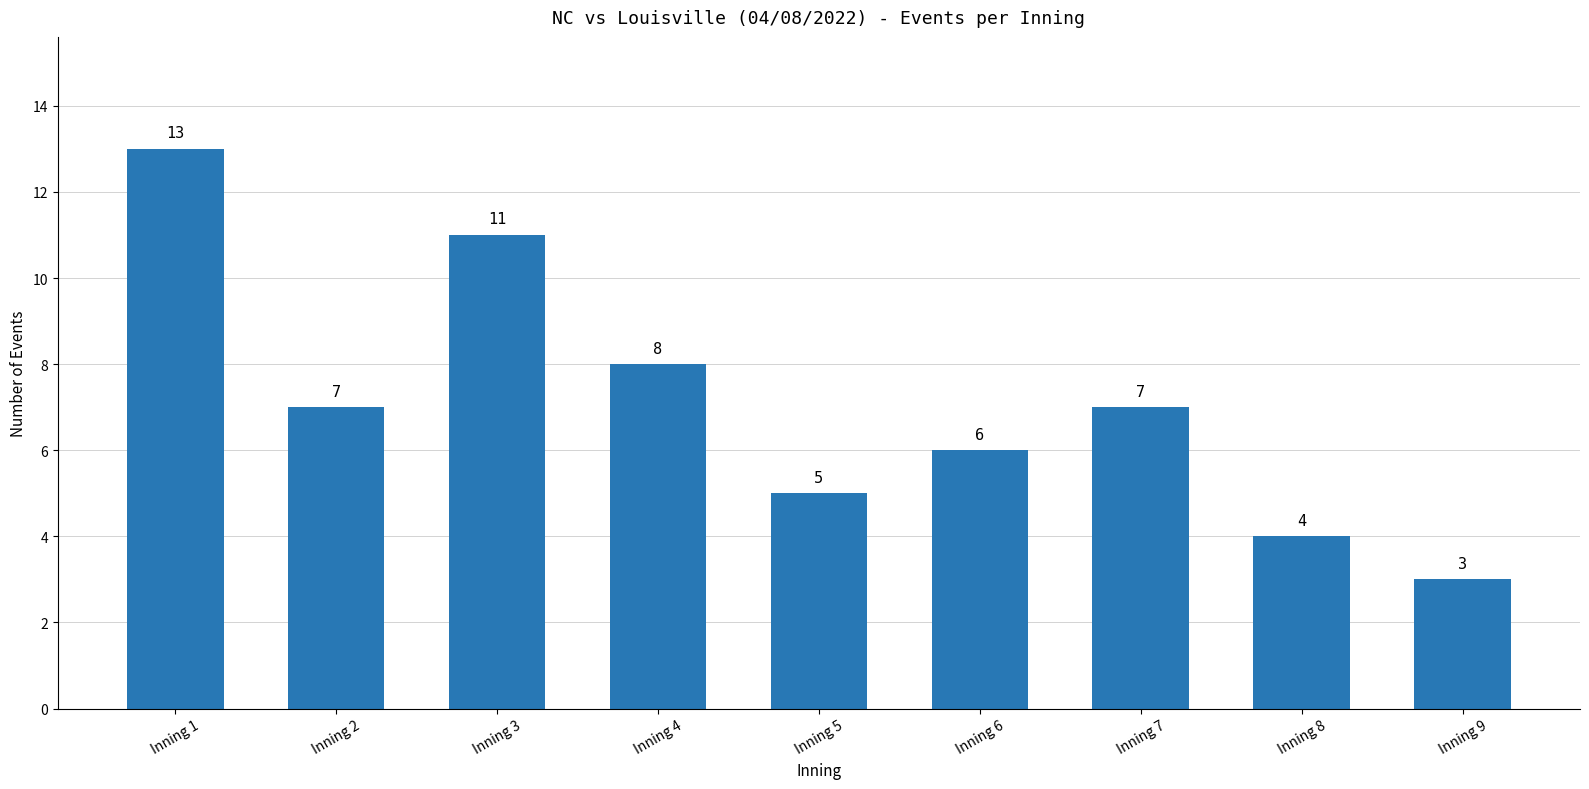

What is the value of the 9th bar from the left?

3